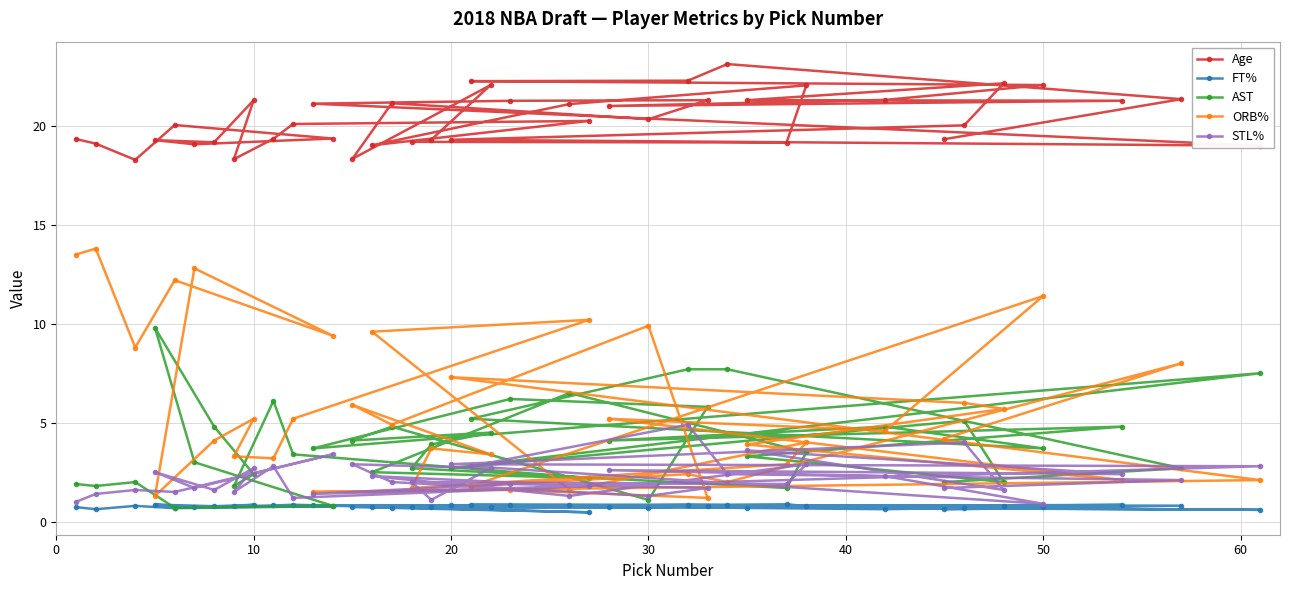

What is the average value of the STL% series?

2.2